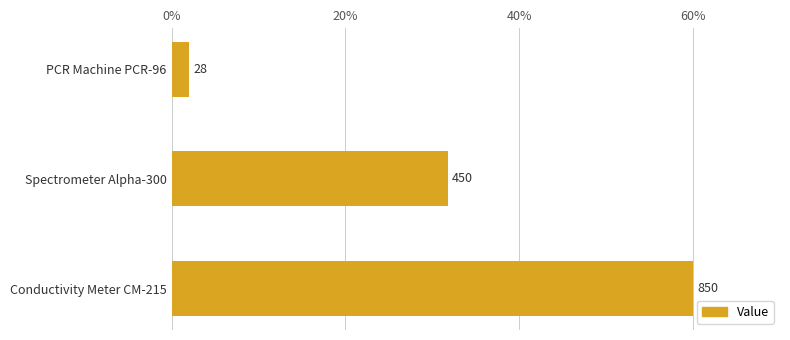

What is the minimum value shown in the chart?

2.0